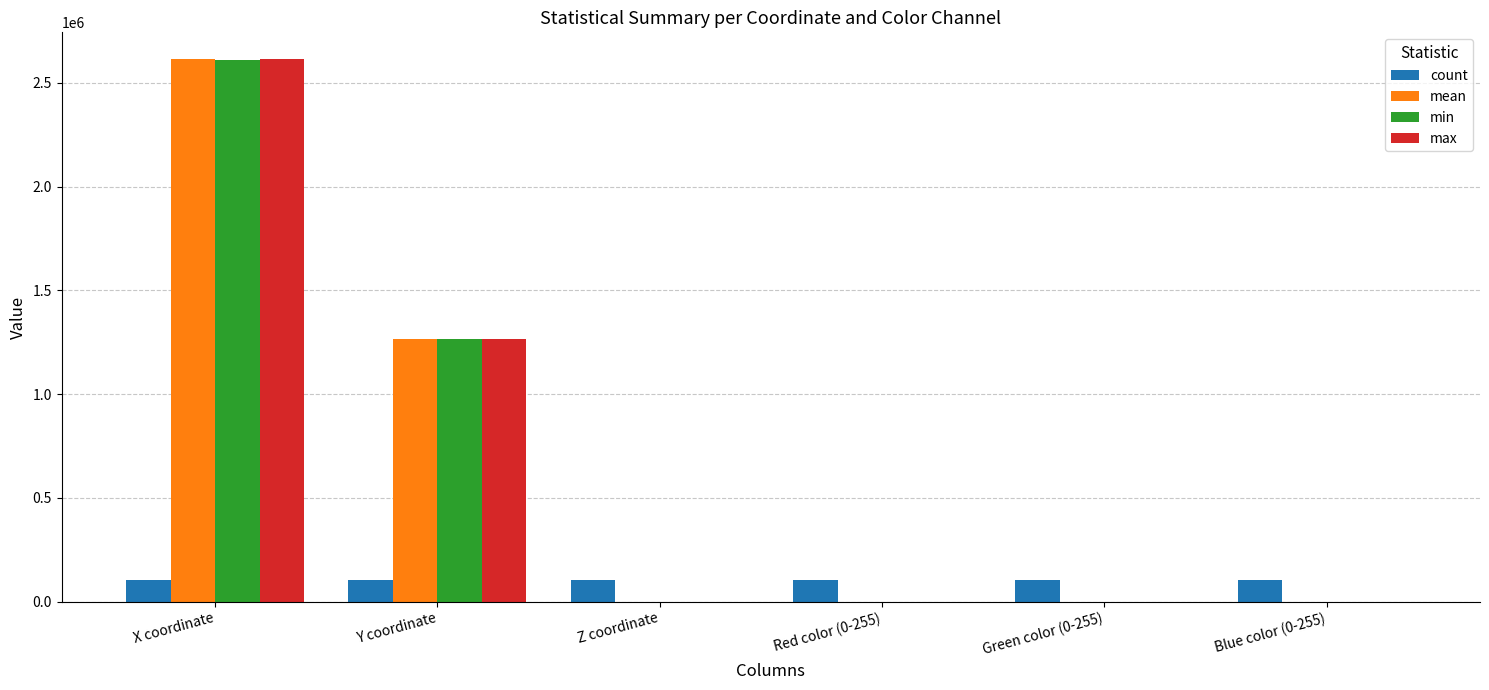

At which category is the sum across all series the highest?

X coordinate